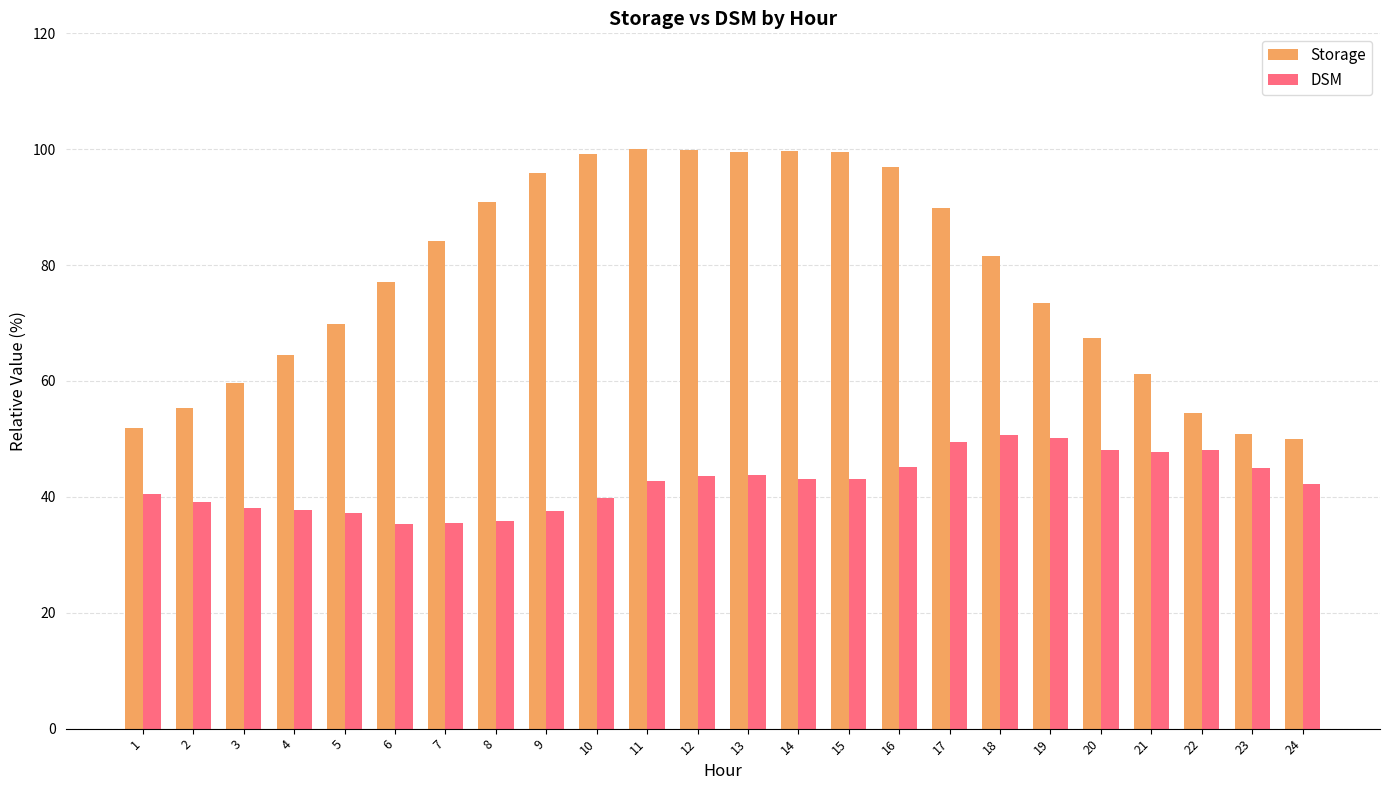

What is the difference between the highest and lowest values at 16?

51.7